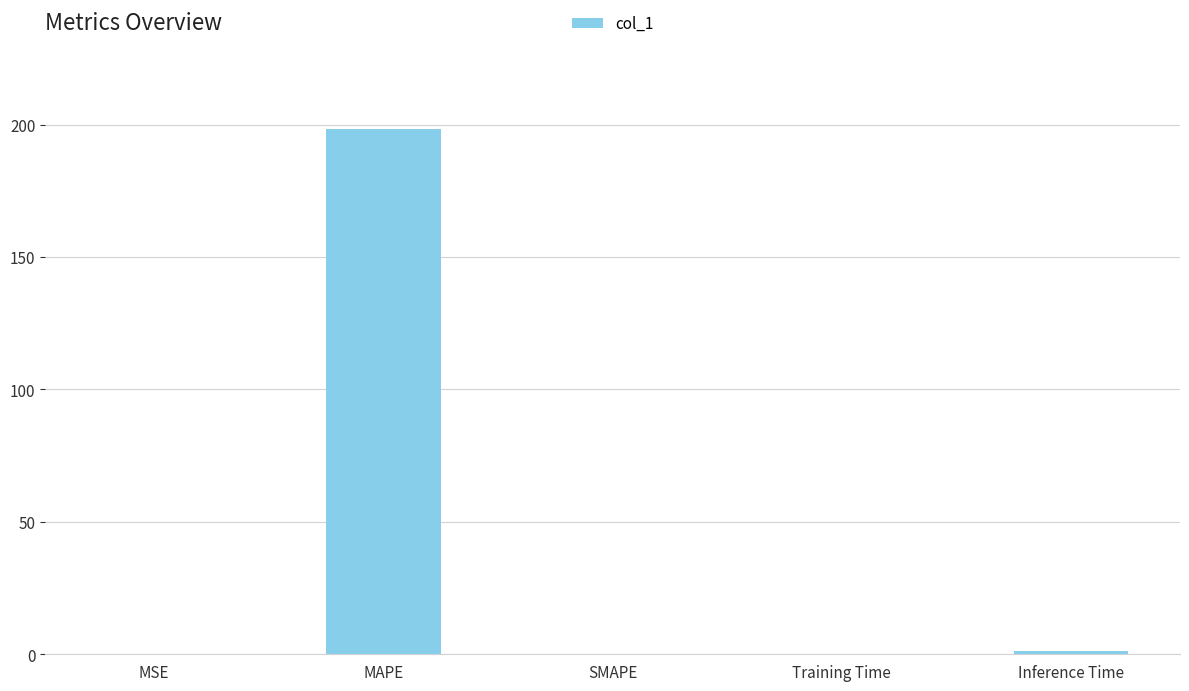

At which category does the chart reach its peak across all series?

MAPE